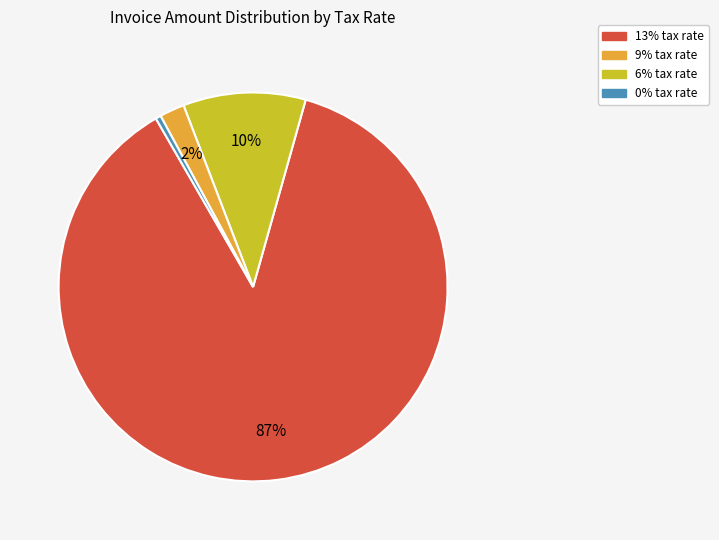

To the nearest percent, what is the average slice percentage?

25%